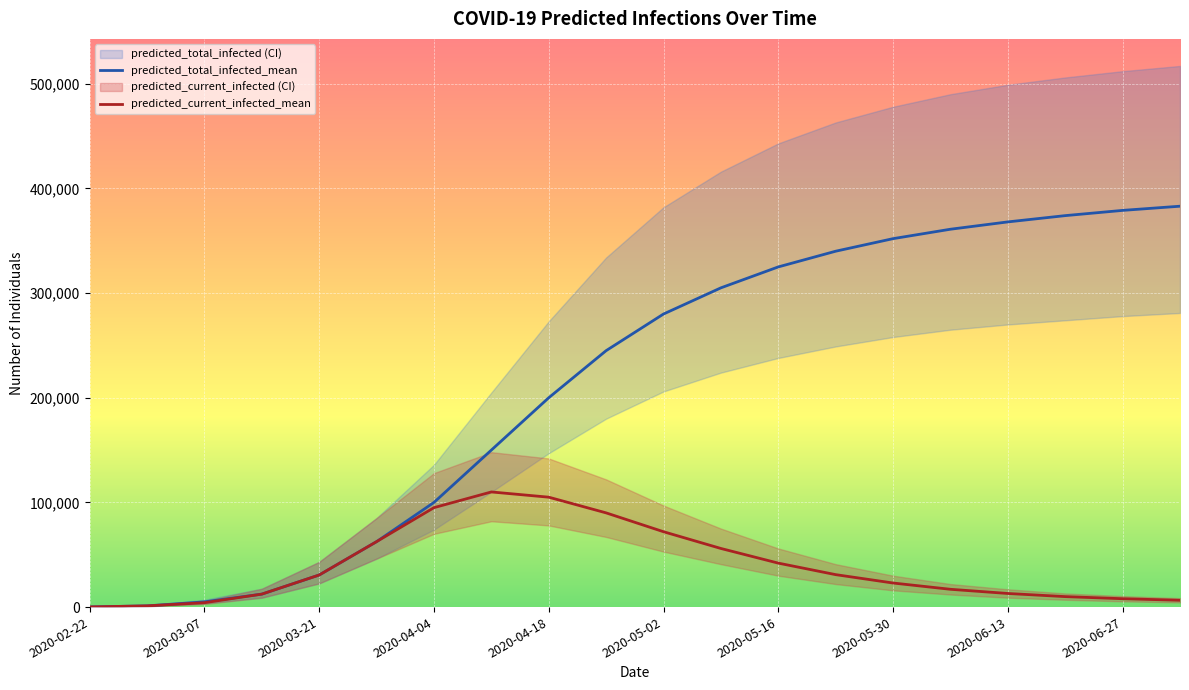

Is this an area chart (filled region under the line)?

No